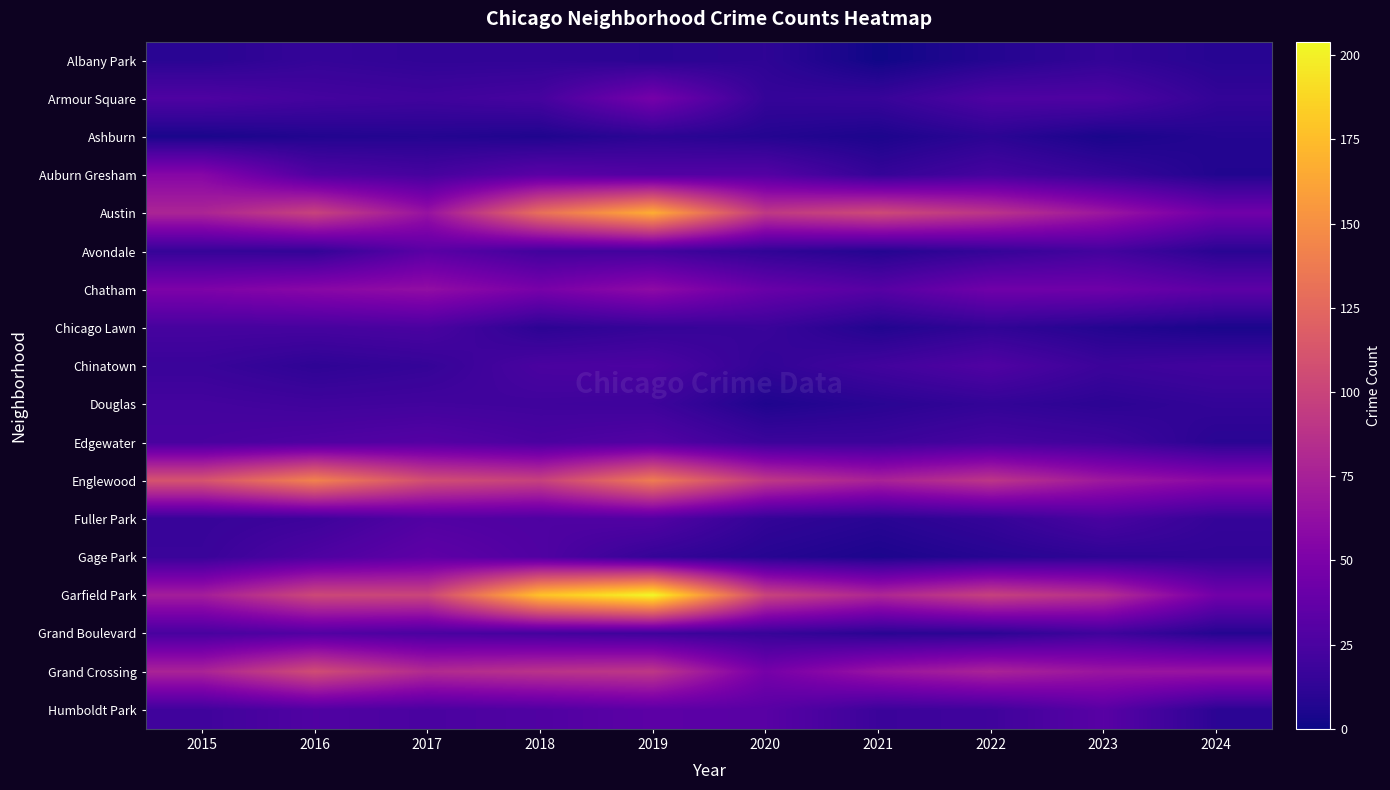

Count the number of data series in this chart.

18